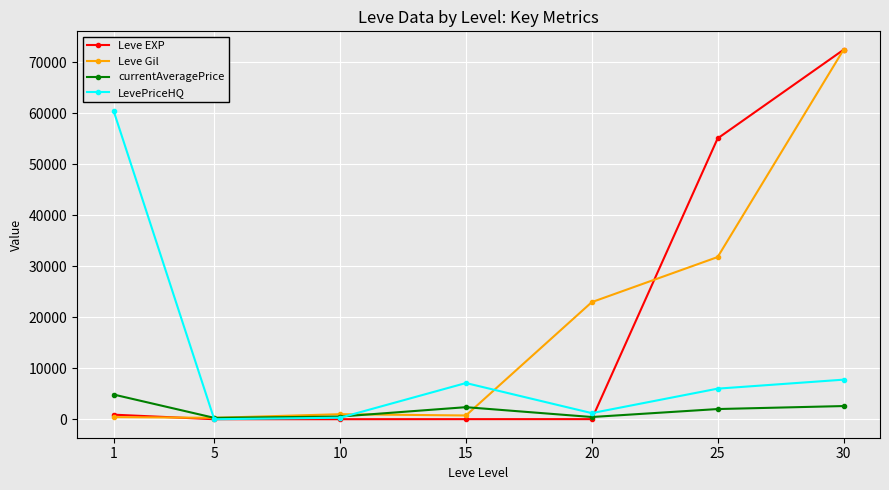

What are all the series names shown in the legend?

Leve EXP, Leve Gil, currentAveragePrice, LevePriceHQ